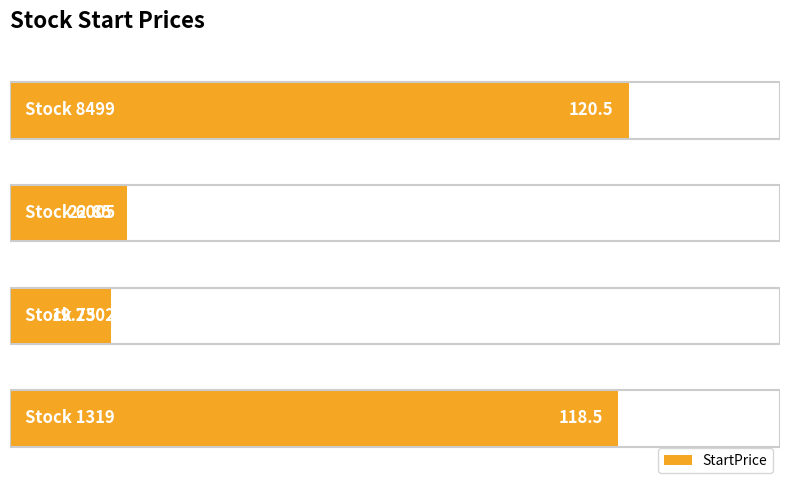

How many bars are there in total?

4